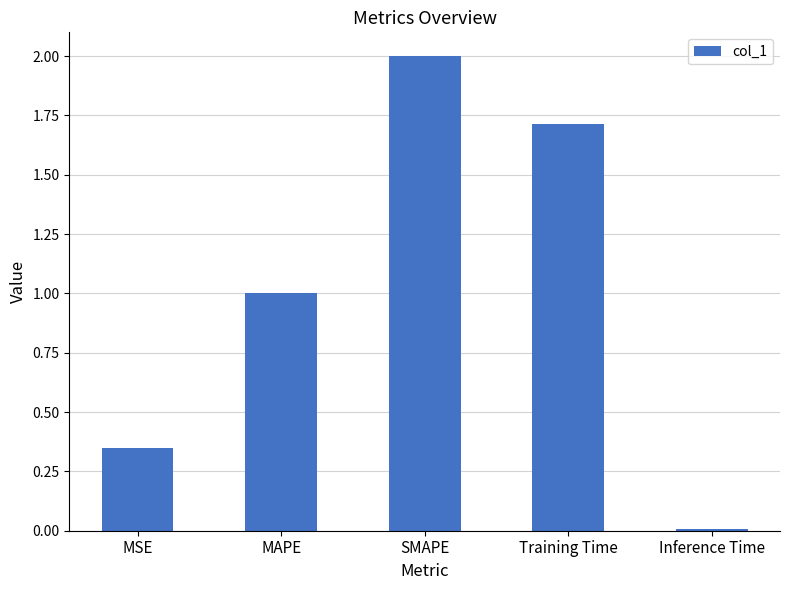

Rank the categories by value from highest to lowest.

SMAPE, Training Time, MAPE, MSE, Inference Time